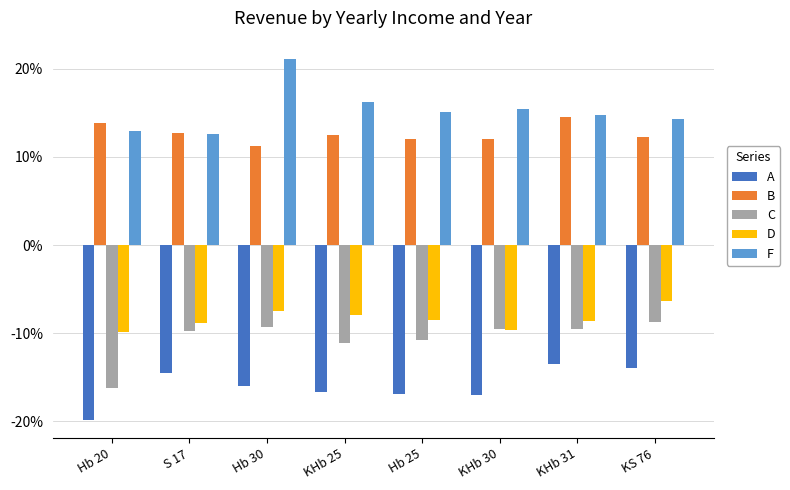

What is the label of the 5th bar from the left?

Hb 25